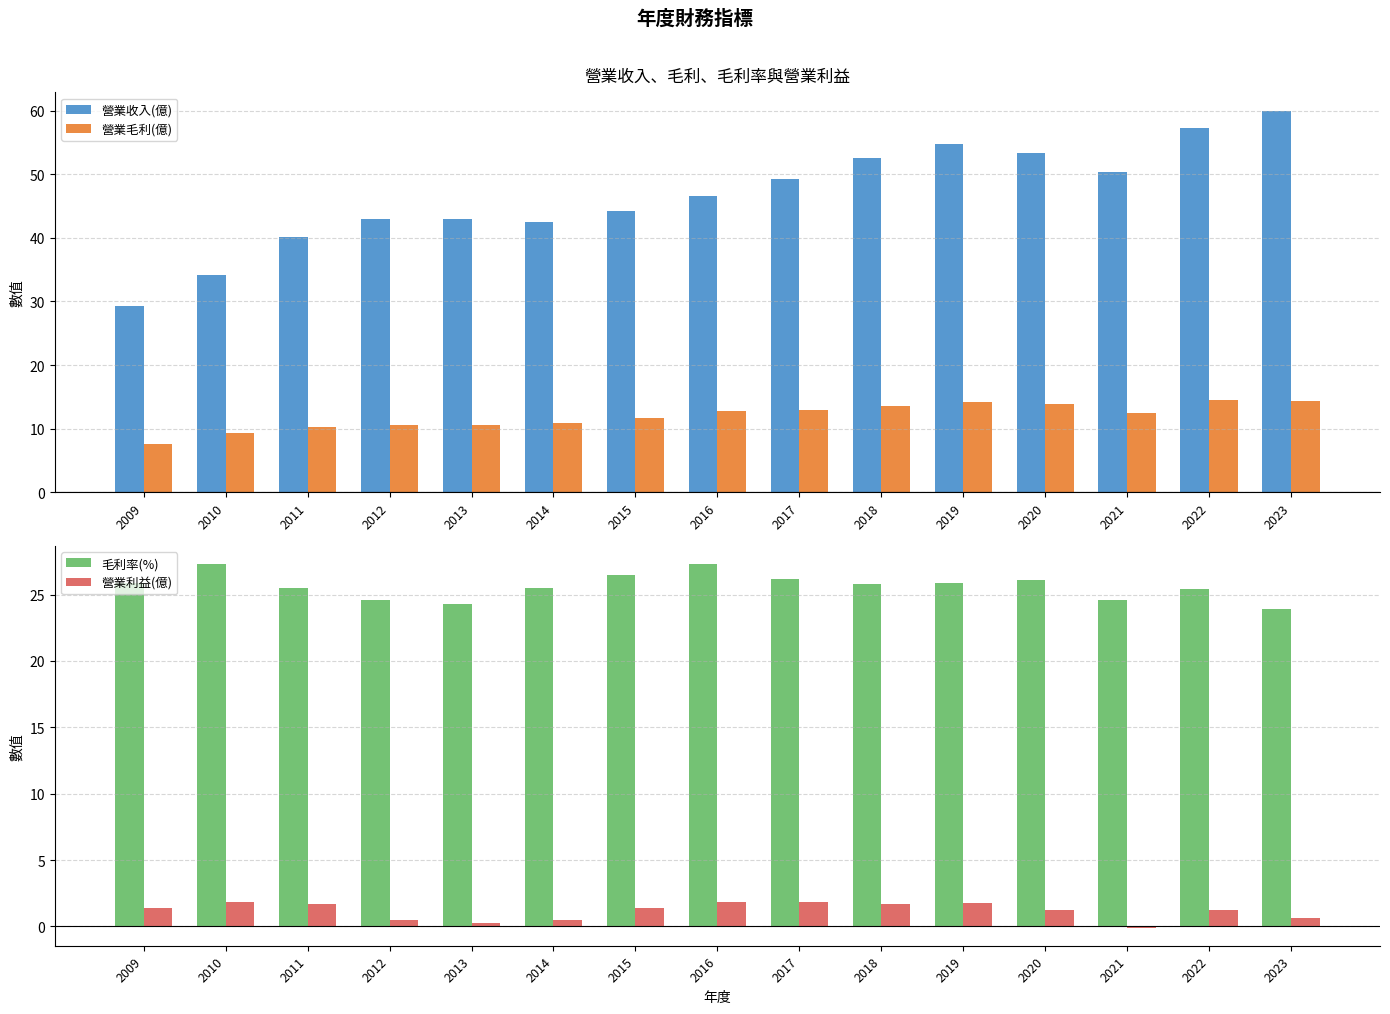

How many groups of bars are there?

15